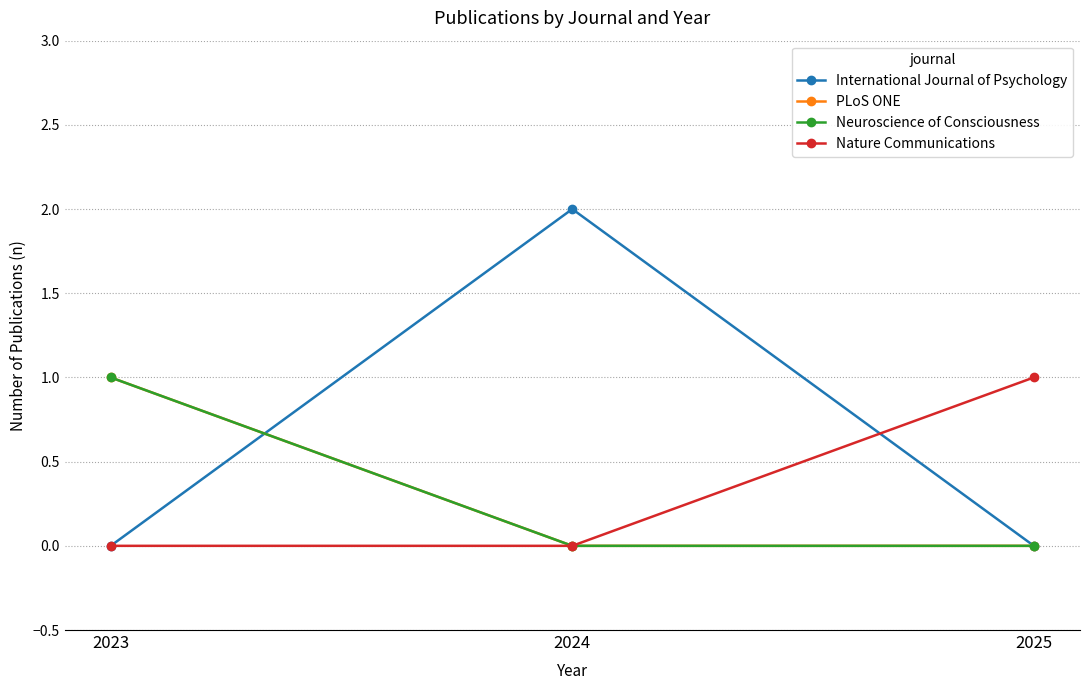

Rank the series by their maximum value, from lowest to highest.

PLoS ONE, Neuroscience of Consciousness, Nature Communications, International Journal of Psychology